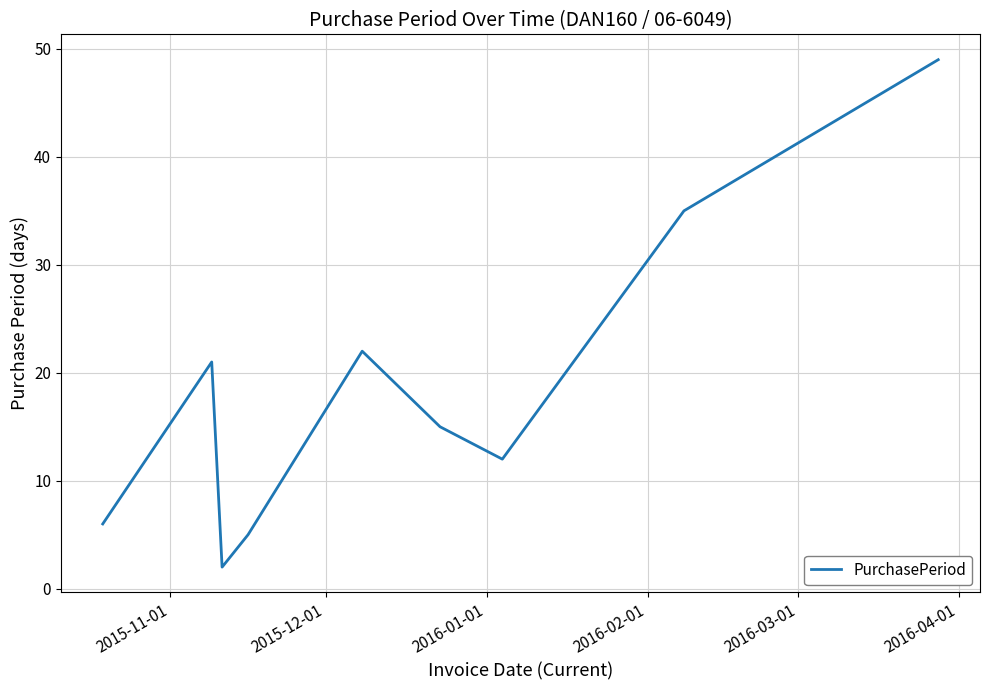

What is the difference between the second highest and second lowest values?

30